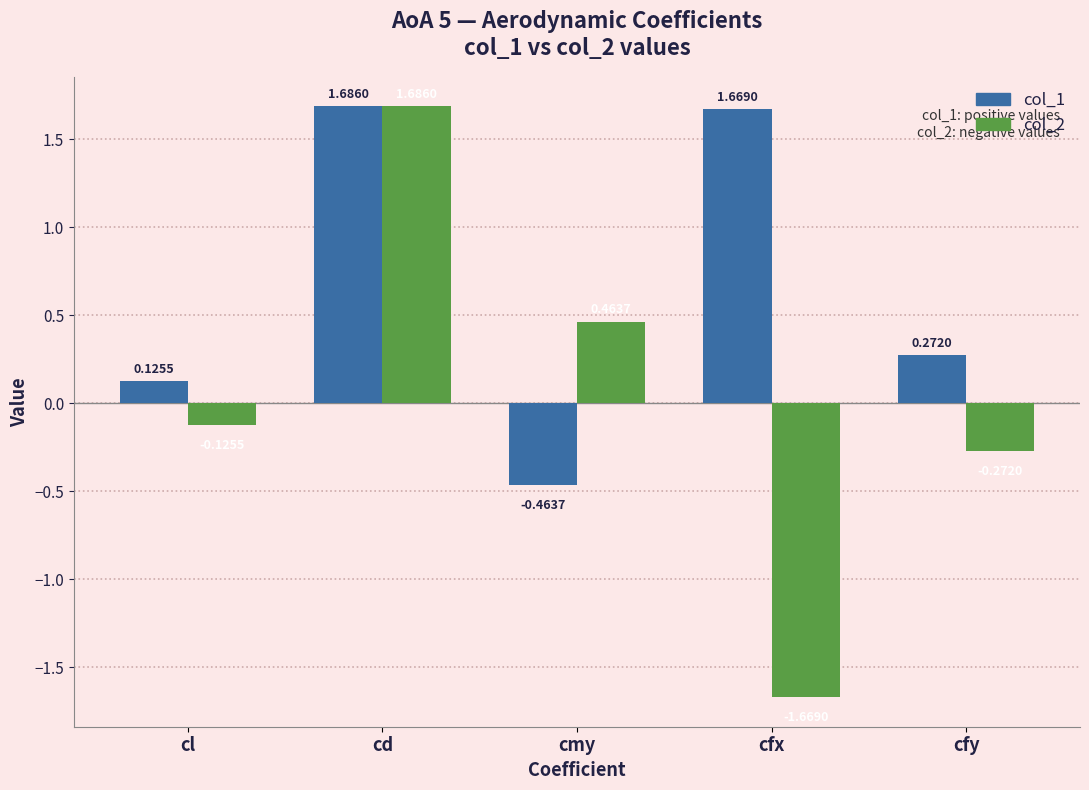

How many values in the col_1 series exceed 0?

4